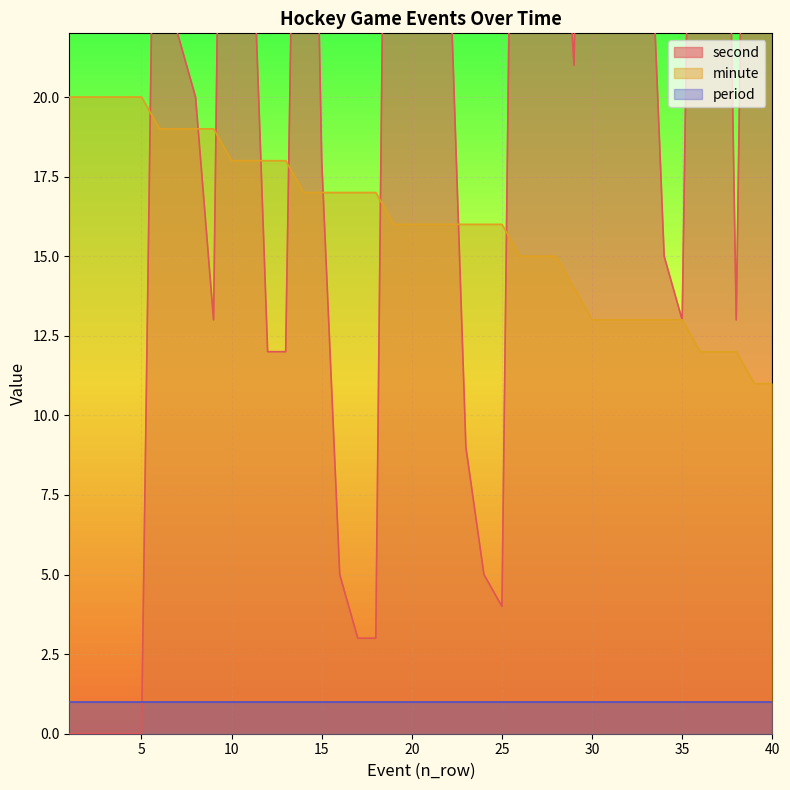

What is the difference between the second values at 37 and 4?

47